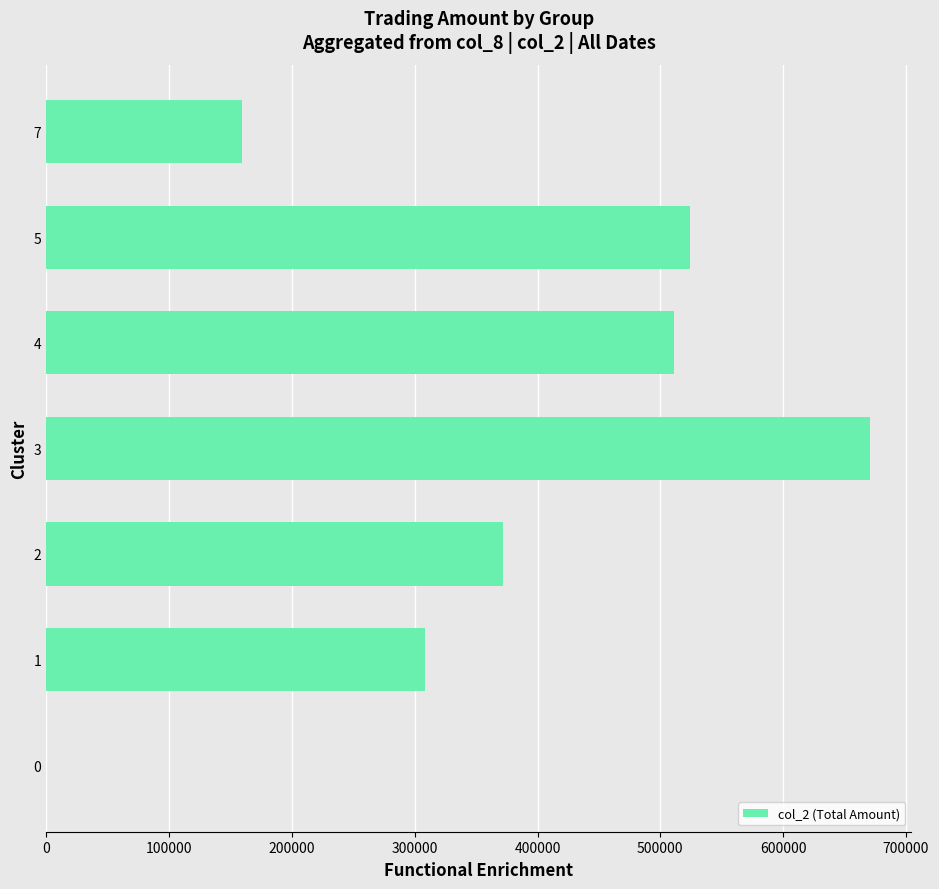

Reading top to bottom, extract all data points from this chart.

7=159670	5=524360	4=510770	3=670880	2=371720	1=308770	0=0